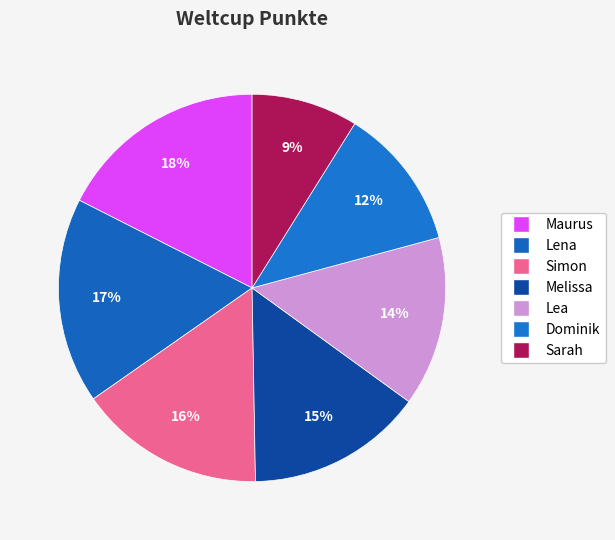

How many slices are in this pie chart?

7